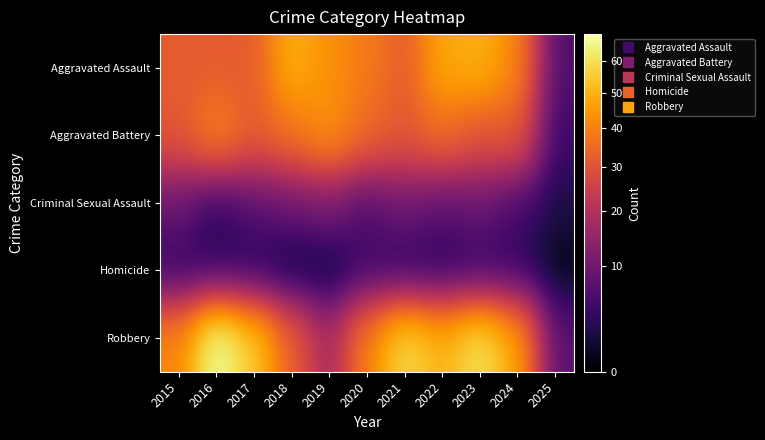

Reading left to right, list all the values displayed in this chart.

Aggravated Assault: 2015=32	2016=32	2017=32	2018=50	2019=43	2020=39	2021=32	2022=48	2023=50	2024=41	2025=6
Aggravated Battery: 2015=31	2016=41	2017=32	2018=37	2019=44	2020=35	2021=31	2022=36	2023=30	2024=32	2025=4
Criminal Sexual Assault: 2015=9	2016=3	2017=7	2018=9	2019=11	2020=6	2021=10	2022=7	2023=9	2024=5	2025=2
Homicide: 2015=3	2016=2	2017=2	2018=0	2019=0	2020=4	2021=2	2022=2	2023=3	2024=3	2025=0
Robbery: 2015=41	2016=69	2017=55	2018=33	2019=17	2020=40	2021=59	2022=50	2023=61	2024=47	2025=7